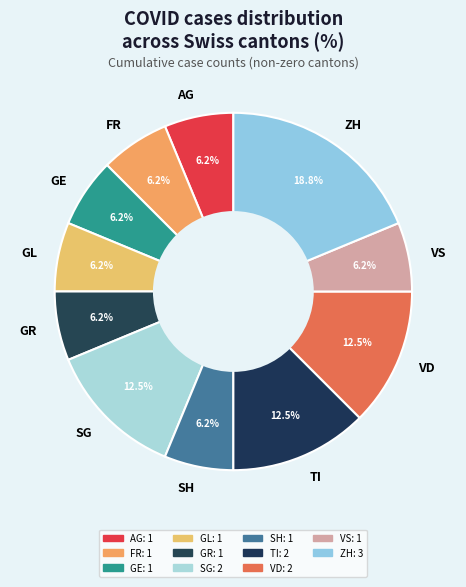

What portion of the pie excludes VD?

87.5%